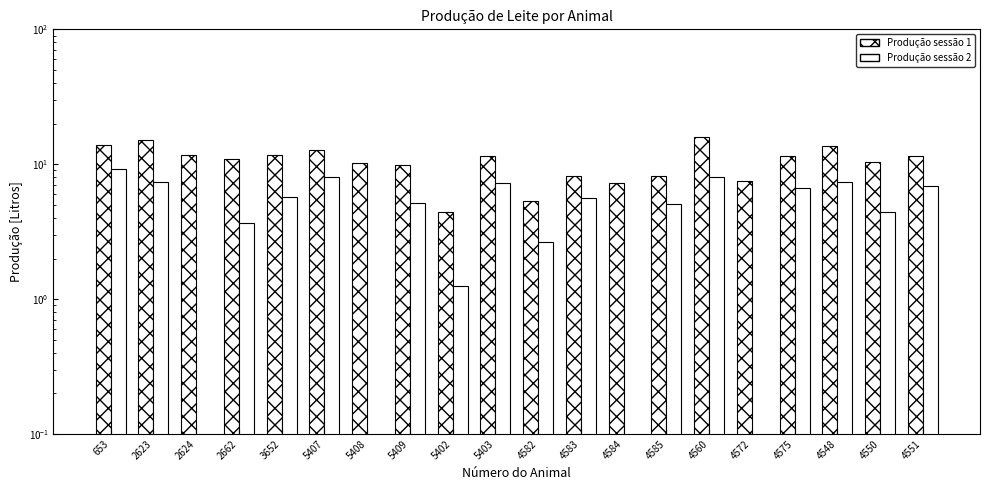

What is the total value across all series at 4560?

24.0